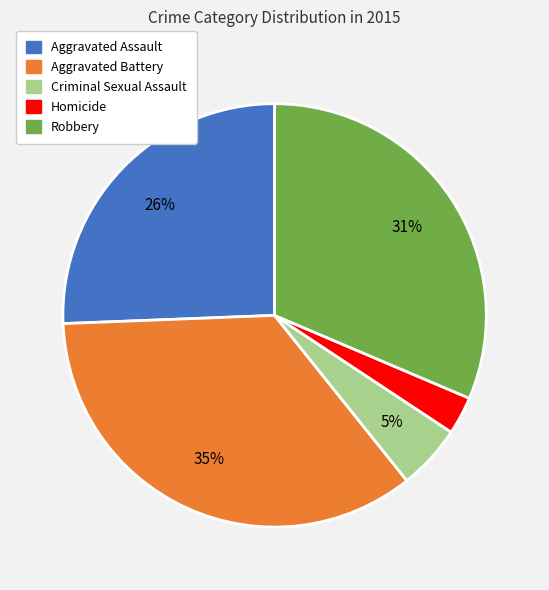

What is the smallest slice in the pie chart?

Homicide